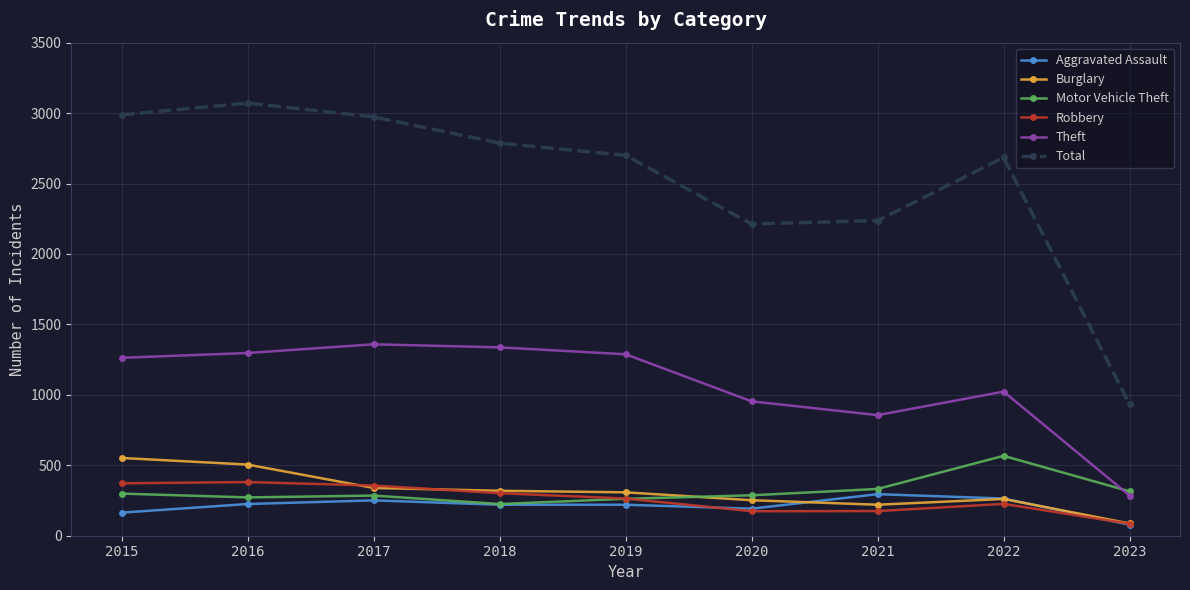

What are all the series names shown in the legend?

Aggravated Assault, Burglary, Motor Vehicle Theft, Robbery, Theft, Total